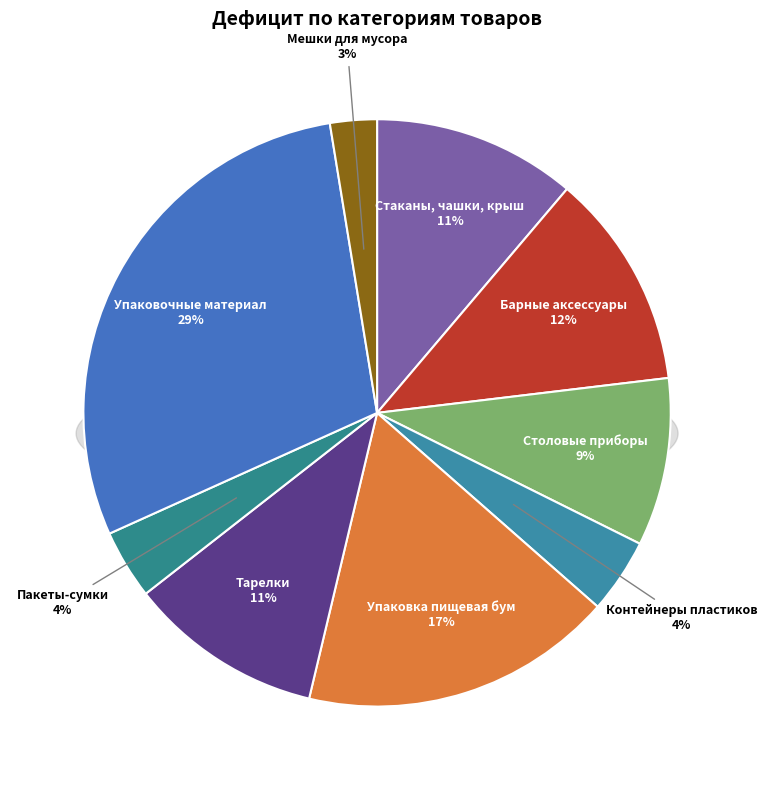

What is the total percentage of Стаканы, чашки, крыш and Столовые приборы?

20.5%